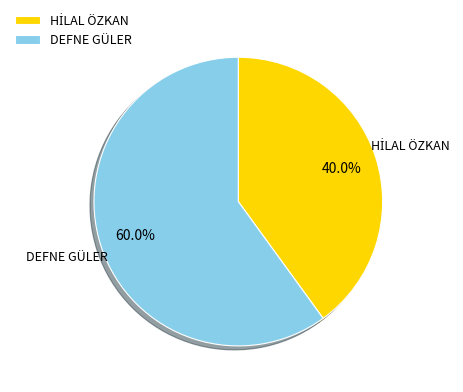

Does DEFNE GÜLER represent more than half of the total?

Yes